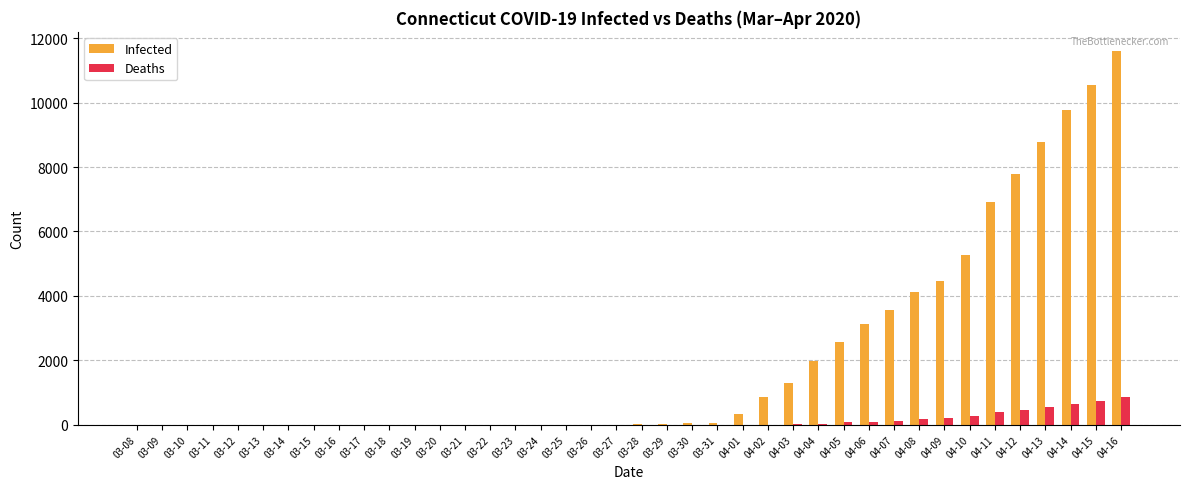

Are the bars horizontal?

No